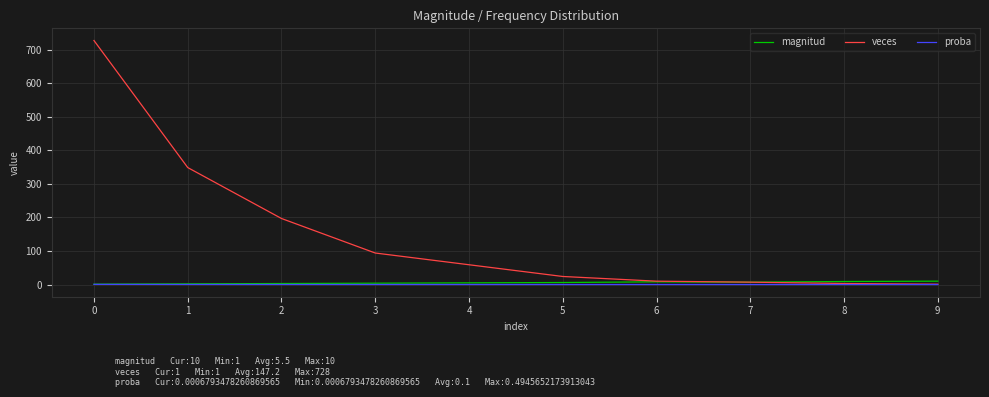

Is this an area chart (filled region under the line)?

No